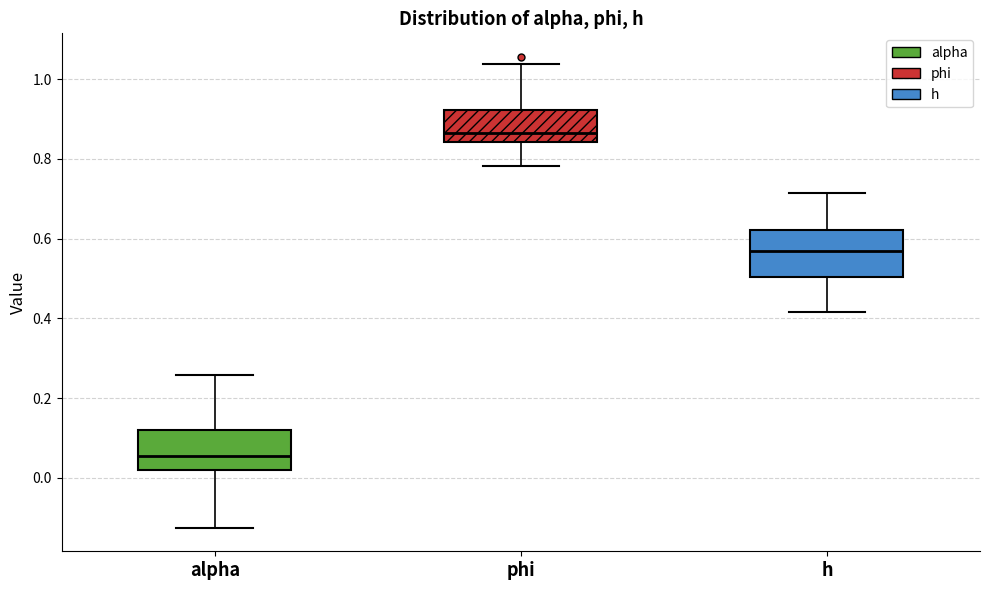

Reading left to right, read every box against the y-axis: the position of its median line, the range the box covers, and the ends of its whiskers. The values are not printed on the chart, so give them approximately, as read against the axis.

alpha: median 0.06, box 0.02 to 0.12, whiskers -0.12 to 0.26
phi: median 0.86, box 0.84 to 0.92, whiskers 0.78 to 1.04
h: median 0.56, box 0.50 to 0.62, whiskers 0.42 to 0.72